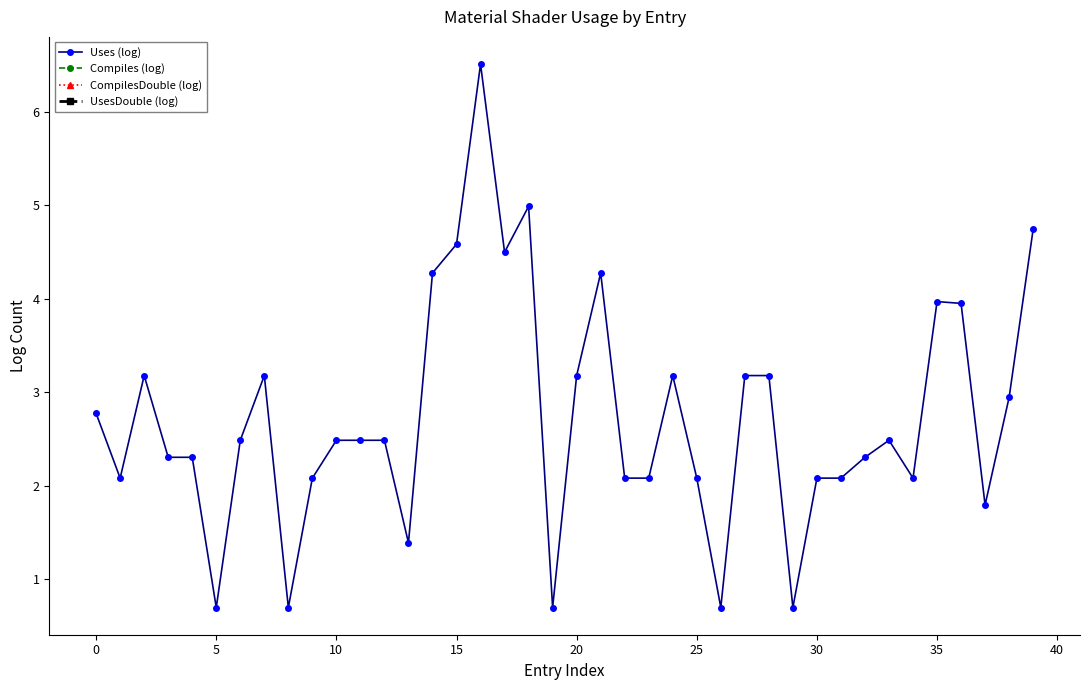

How many data points in Uses (log) are less than 2?

7